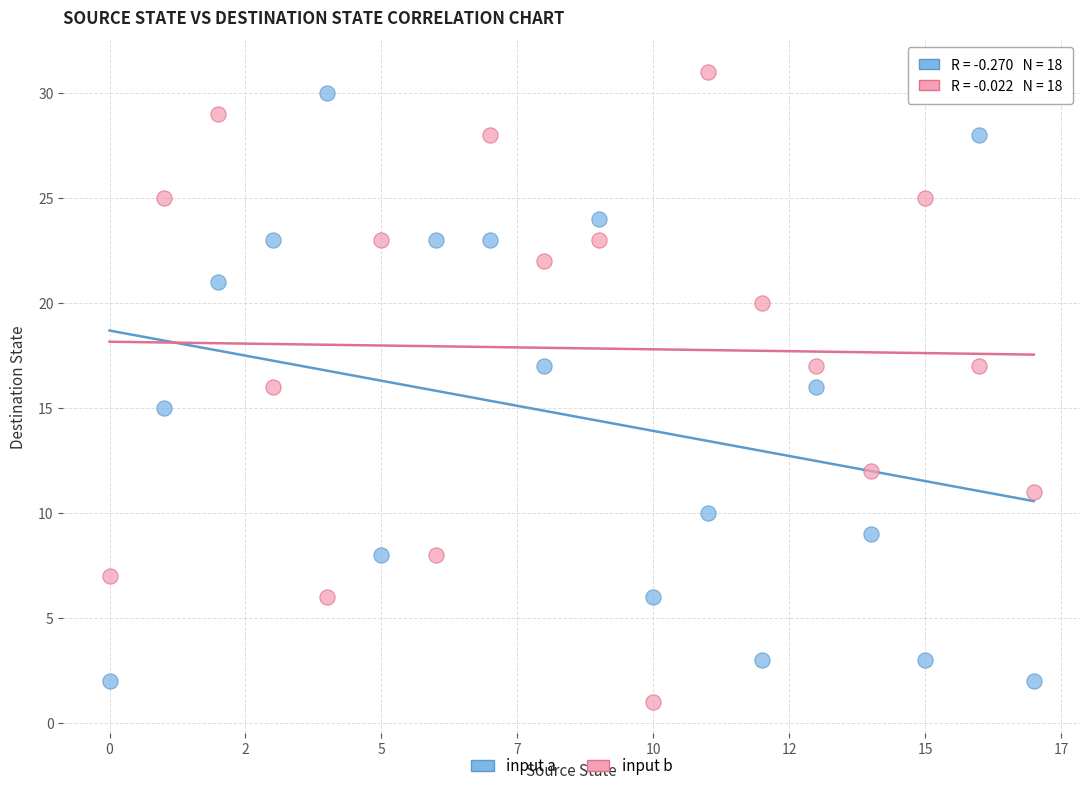

Which series reaches the maximum Y coordinate?

input b